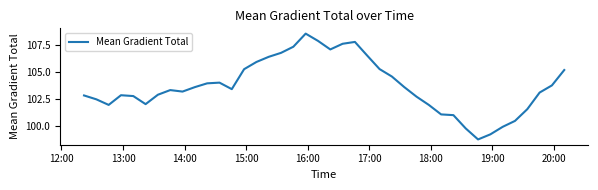

What is the difference between the maximum and minimum values?

9.8